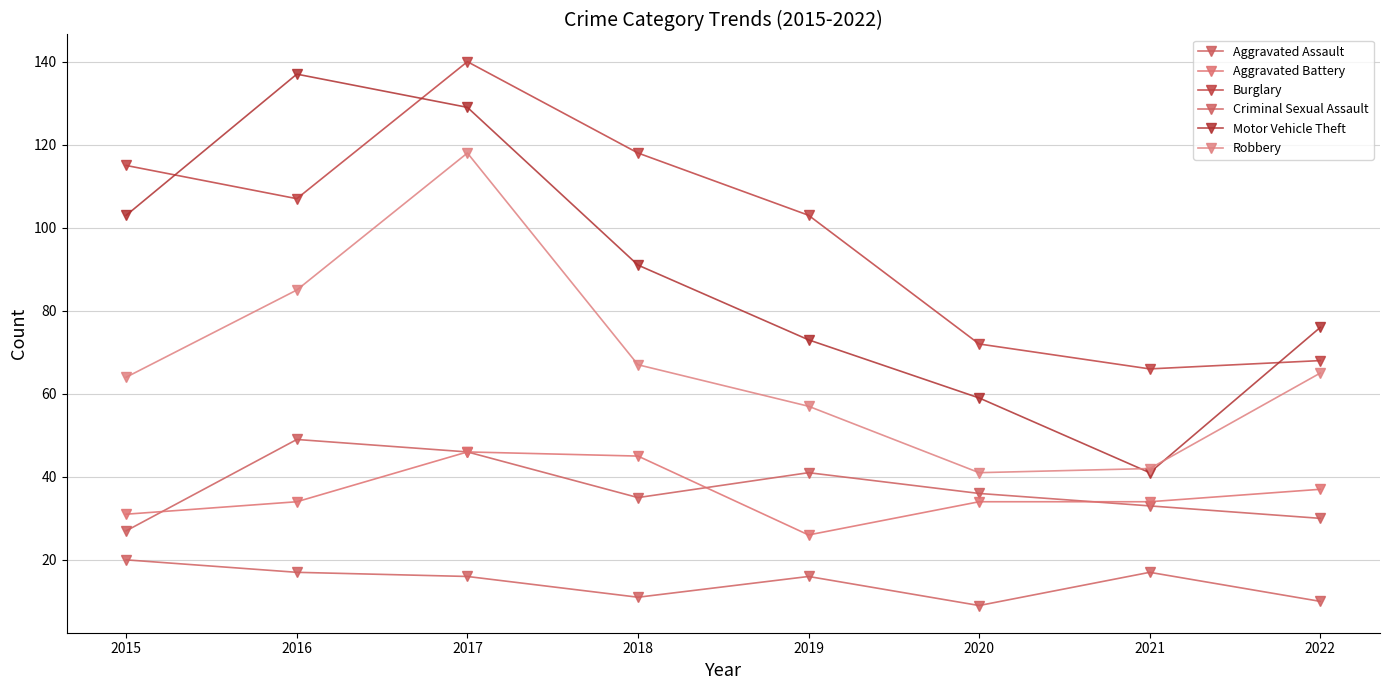

Which has a higher value, 2017 or 2020?

2017